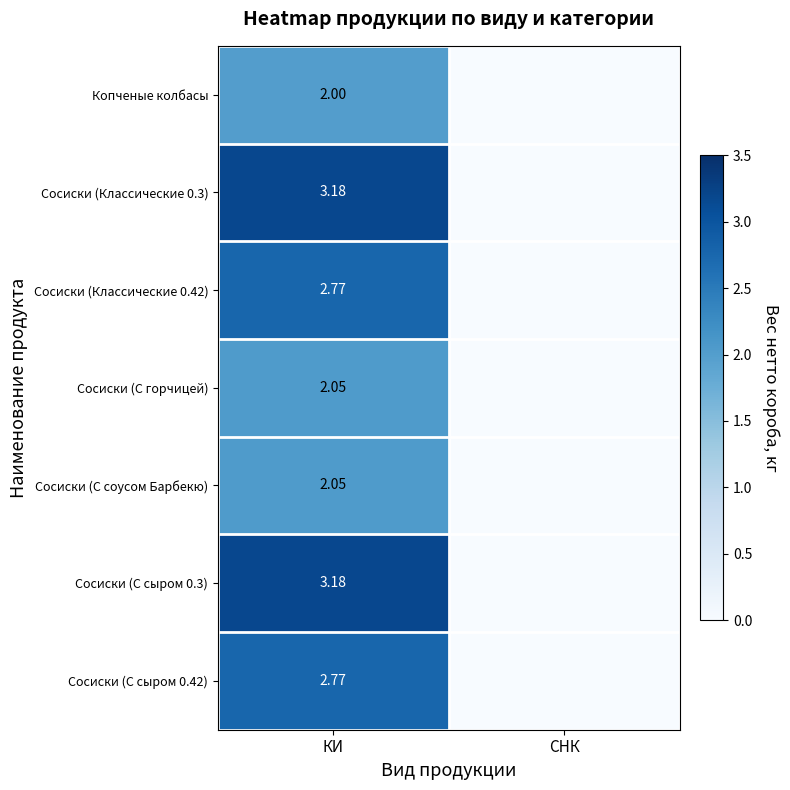

What is the sum of all Копченые колбасы values?

2.0